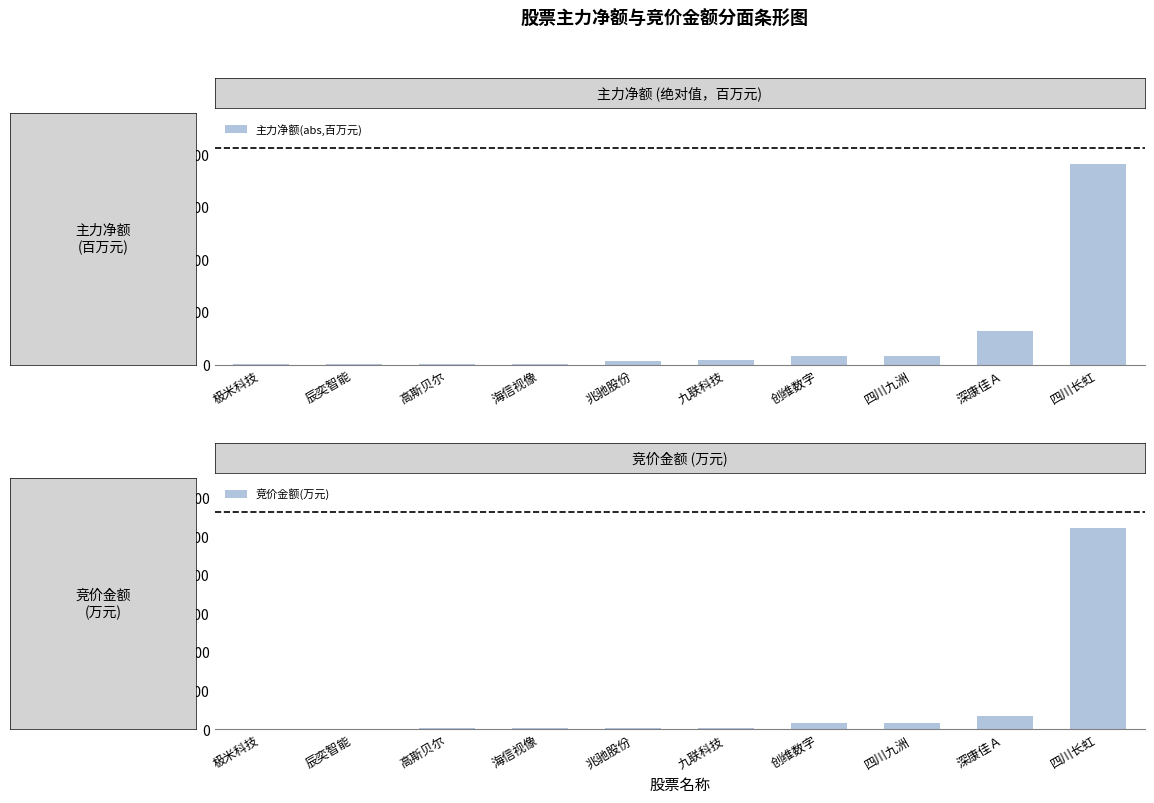

Does the chart contain any negative values?

No